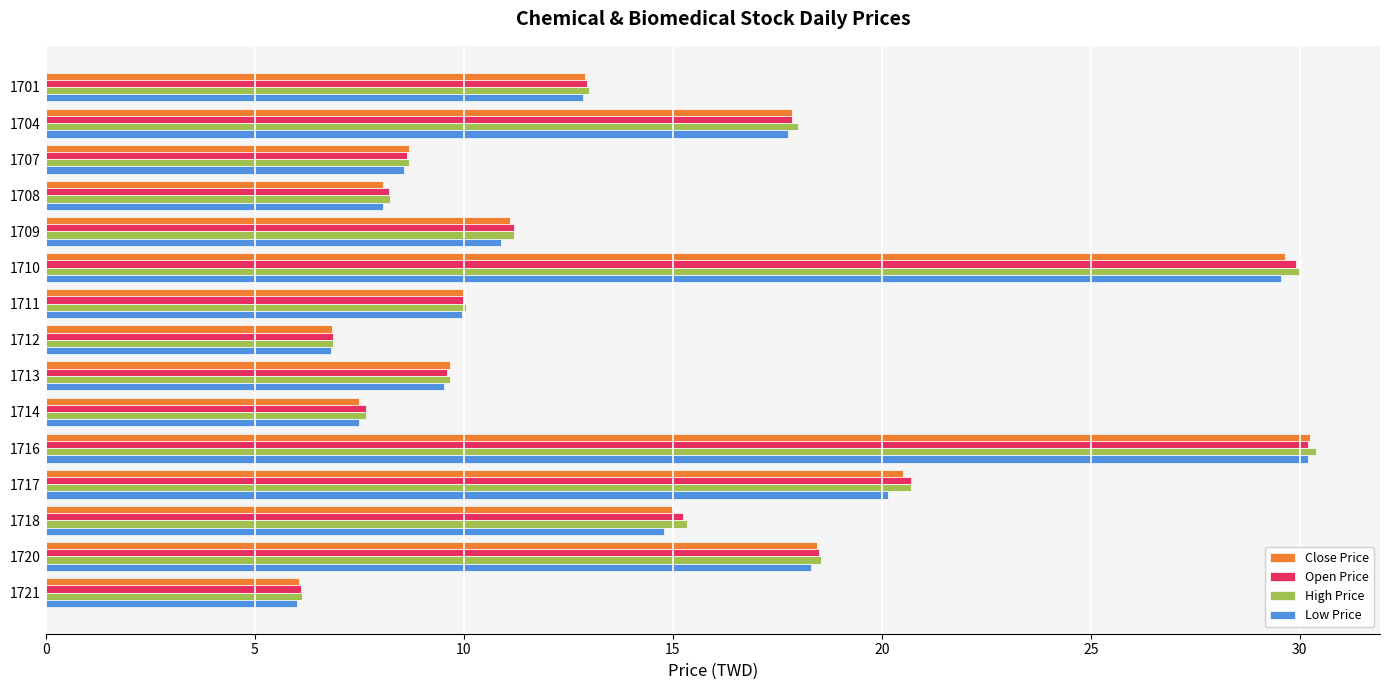

What are all the series names shown in the legend?

Close Price, Open Price, High Price, Low Price